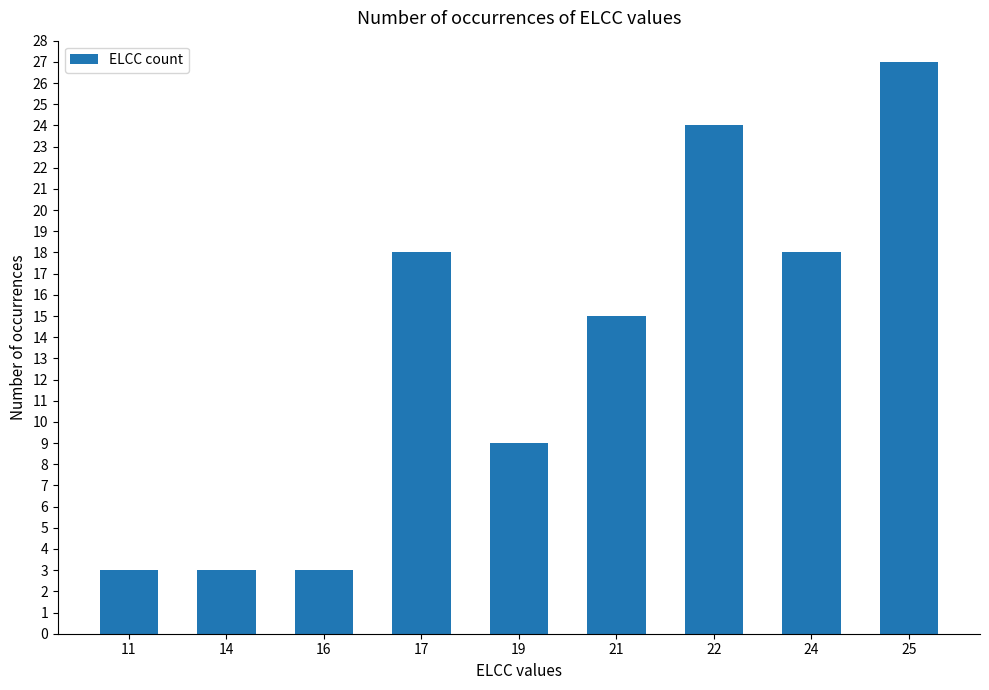

What is the difference between the values at 22 and 16?

21